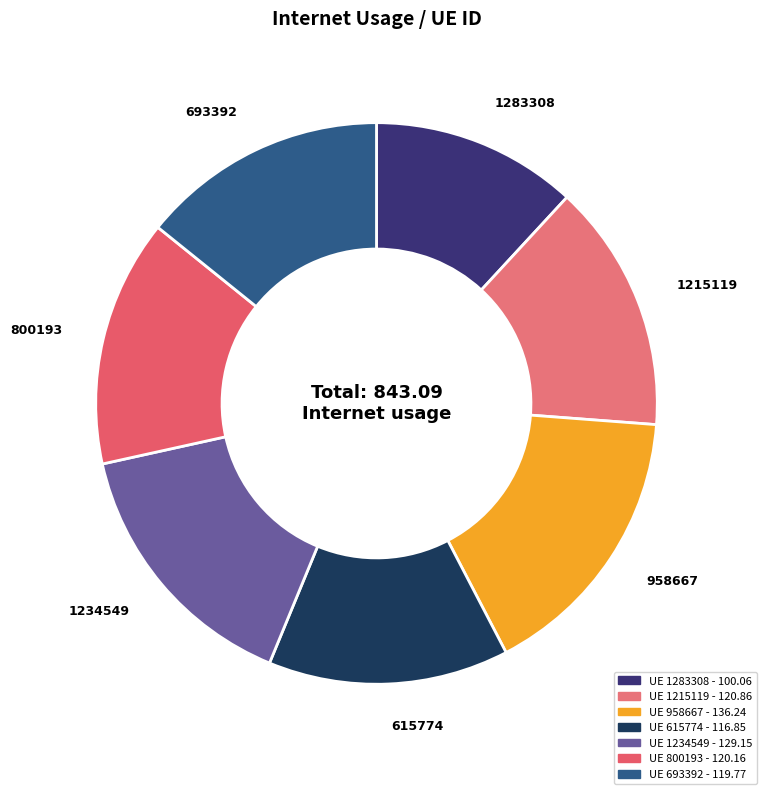

Count the number of slices in the pie.

7